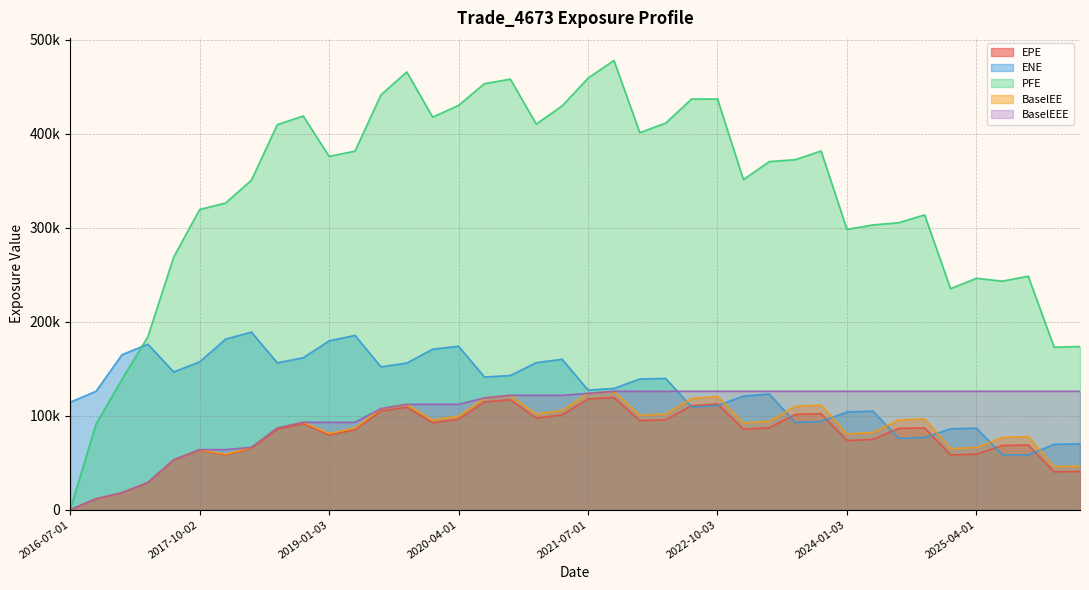

Where is BaselEEE nearest to the value 62995?

2017-10-02